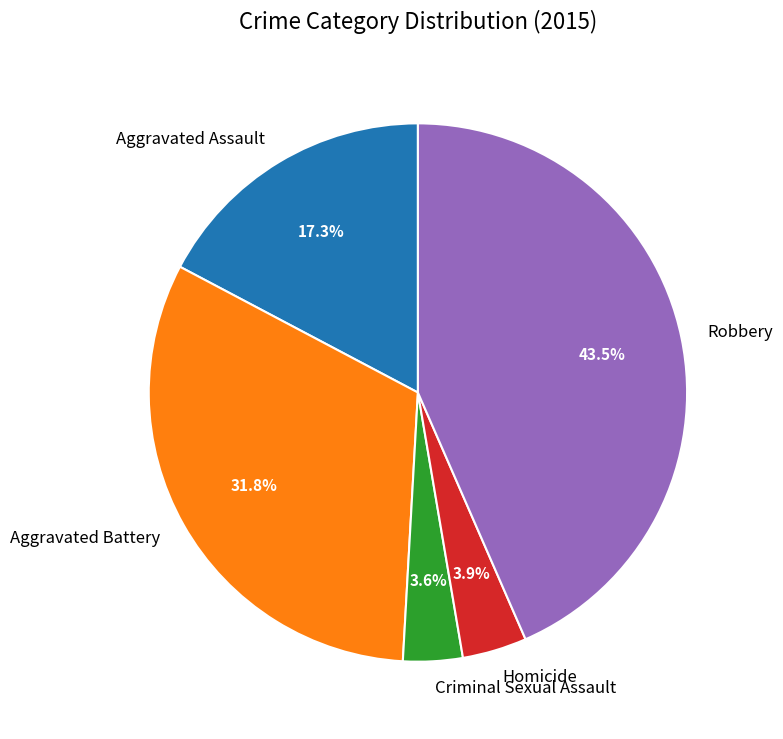

To the nearest percent, what percentage of the pie is Aggravated Assault?

17%